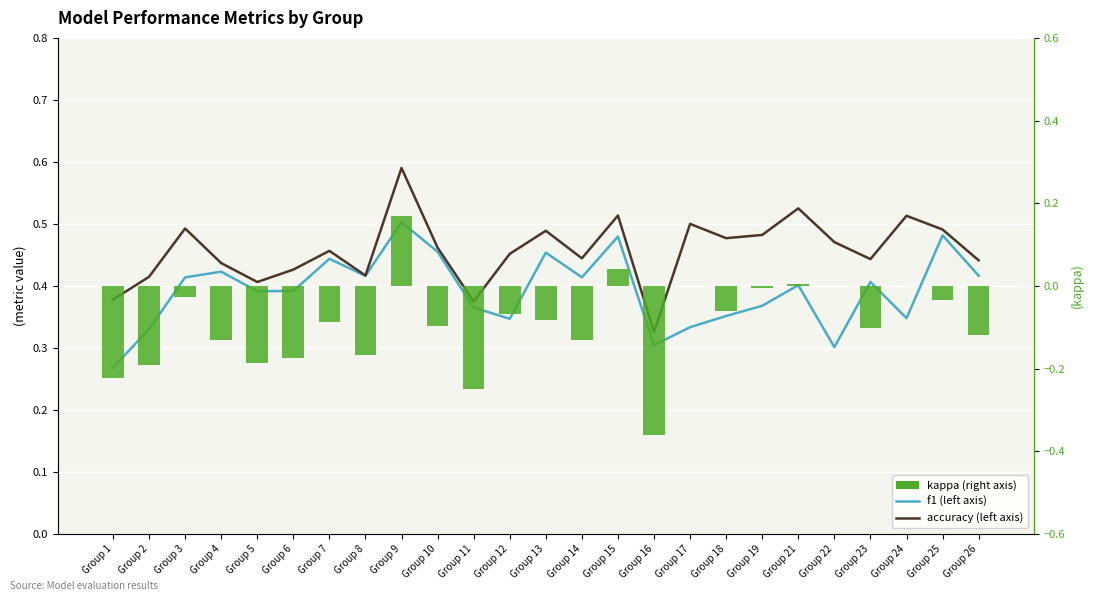

Count the number of categories in the chart.

25